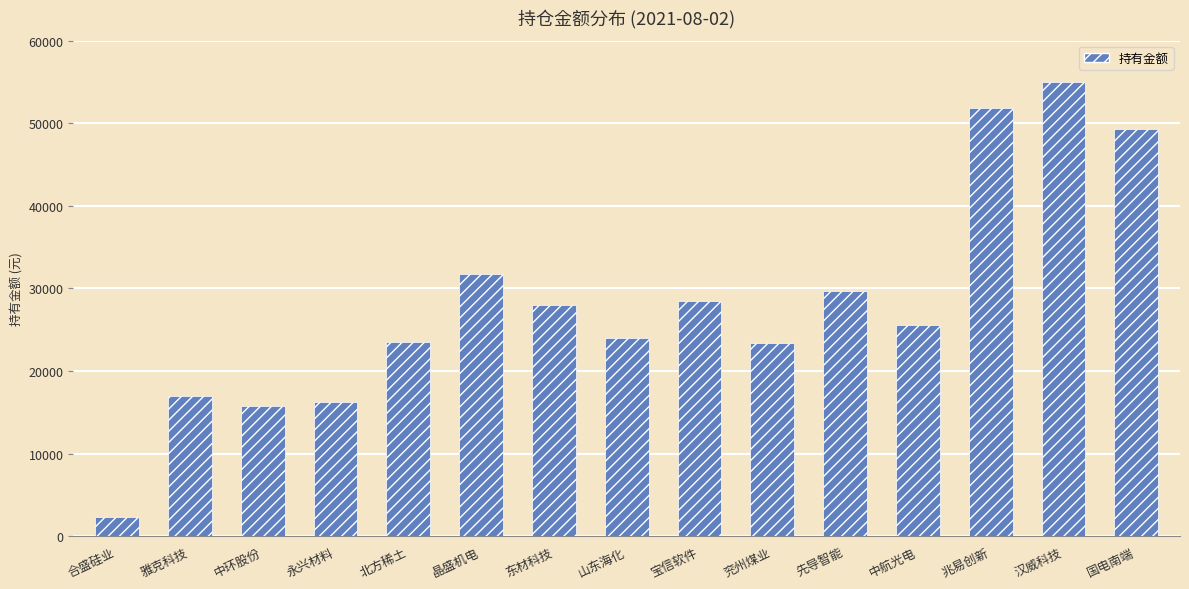

What is the label of the 9th bar from the left?

宝信软件